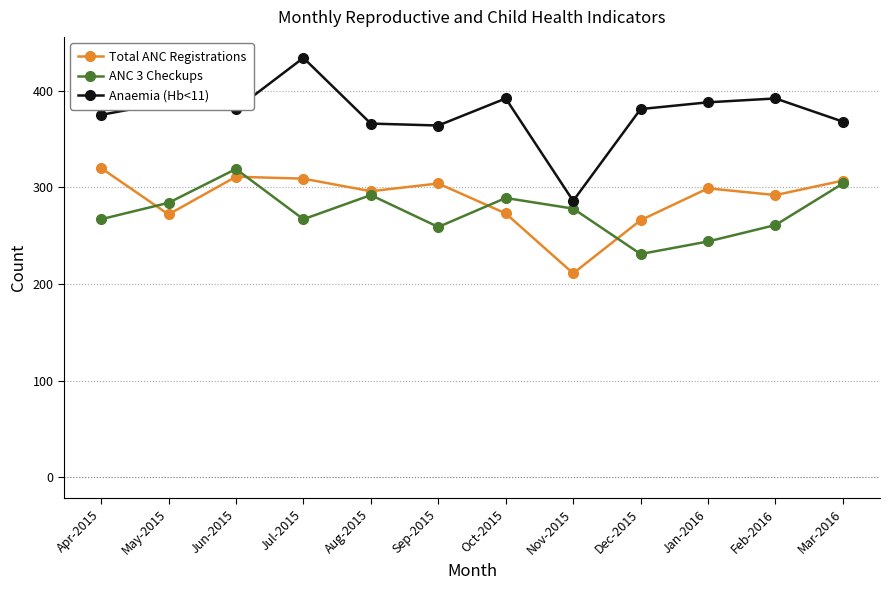

How many distinct data groups are displayed?

3